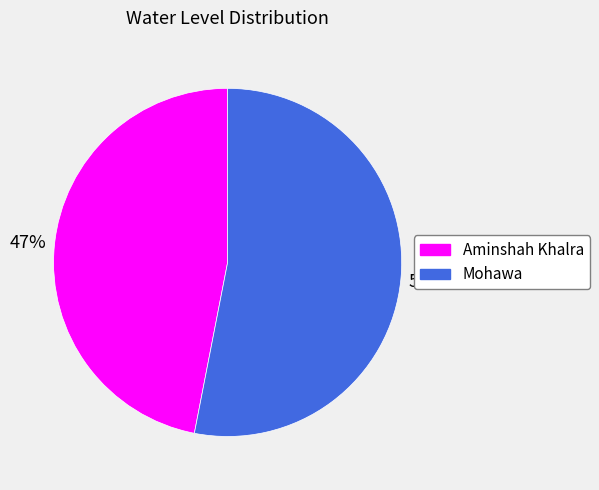

To the nearest percent, what portion does Aminshah Khalra represent?

47%